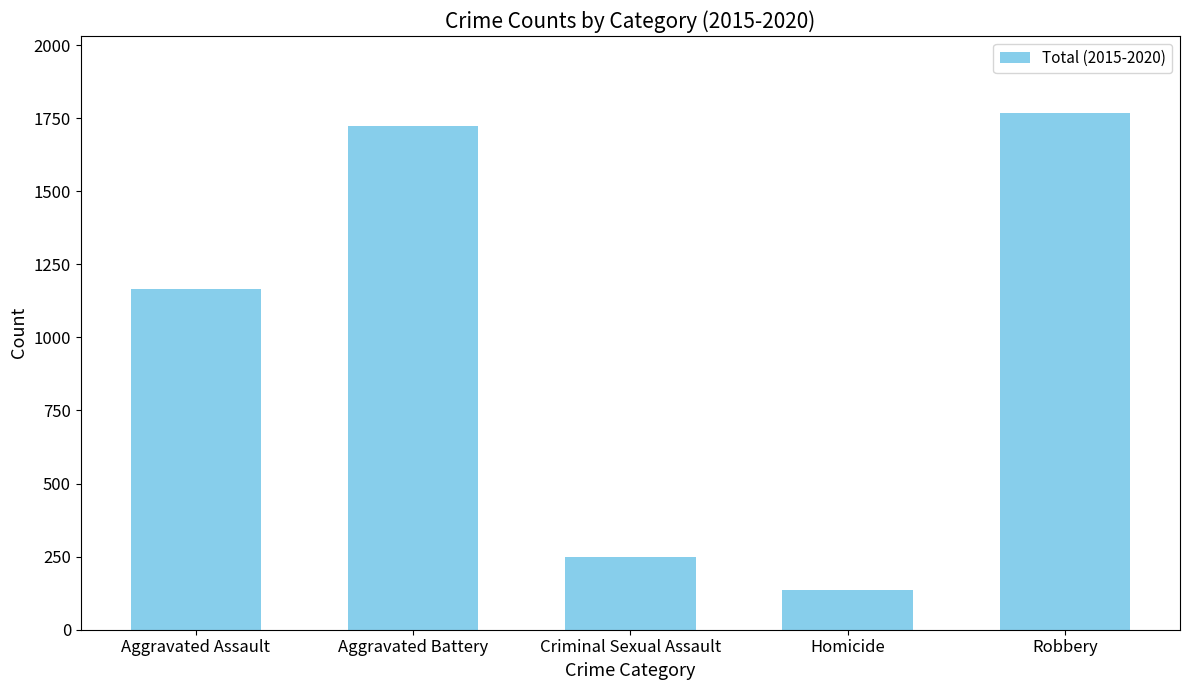

Rank the categories by value from lowest to highest.

Homicide, Criminal Sexual Assault, Aggravated Assault, Aggravated Battery, Robbery